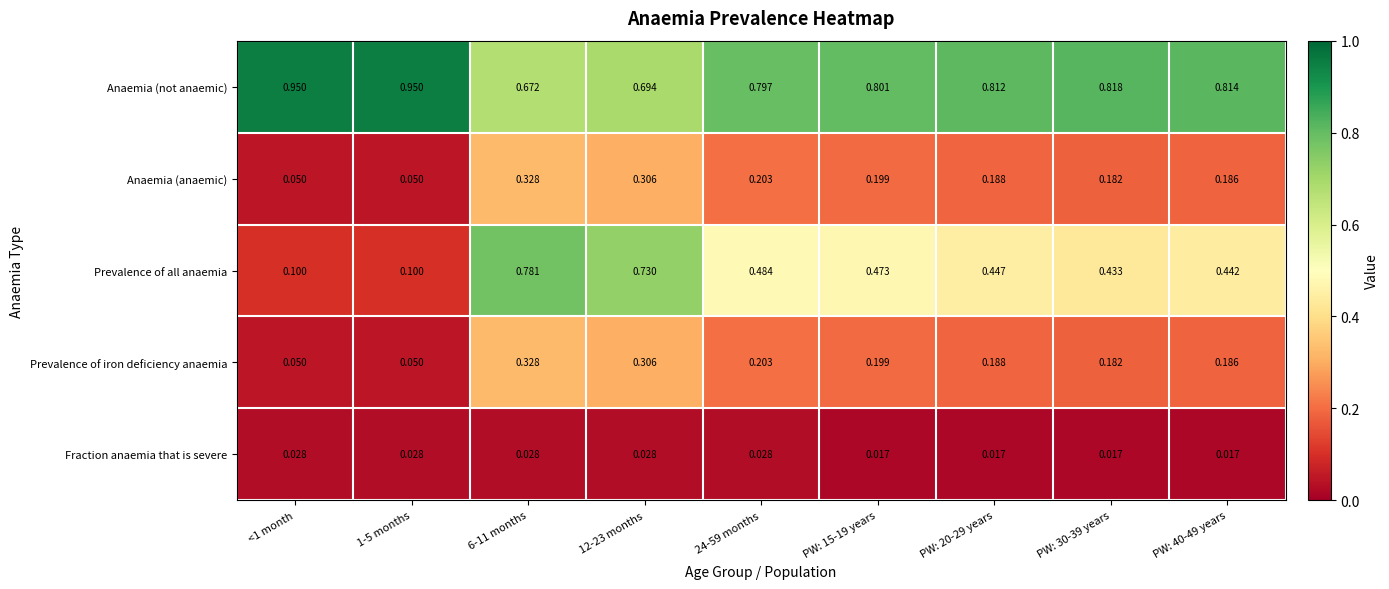

Between 12-23 months and PW: 20-29 years, which series saw the biggest shift?

Prevalence of all anaemia